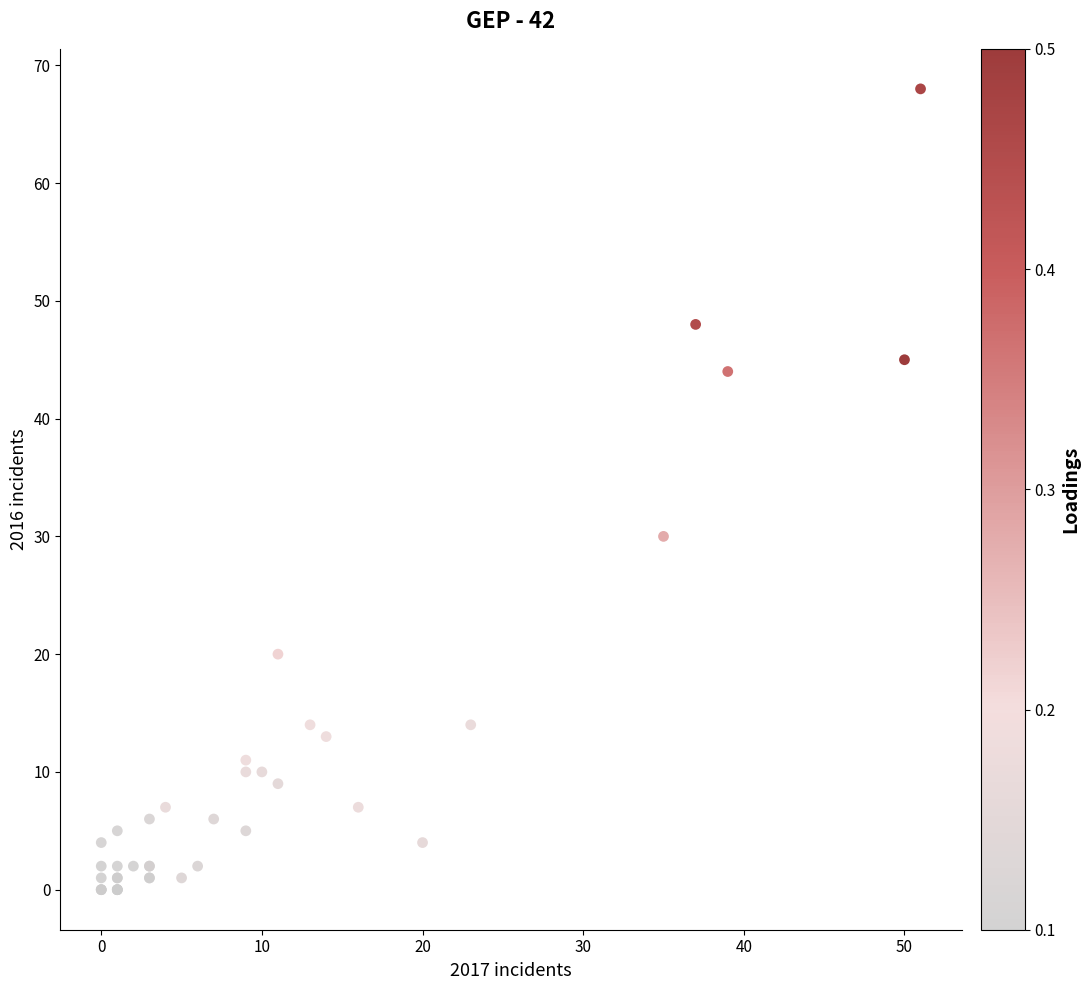

What Y value in the scatter plot is closest to 34?

30